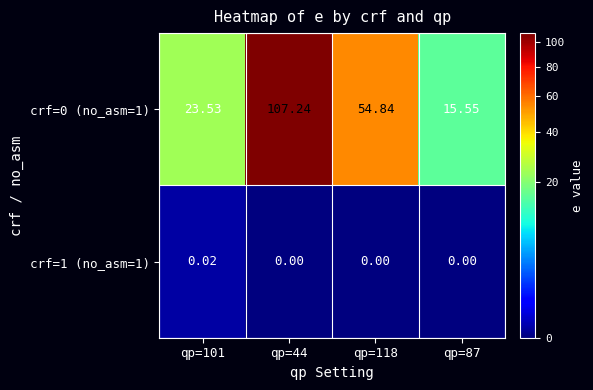

Is the value of crf=1 (no_asm=1) at qp=44 greater than the value of crf=0 (no_asm=1) at qp=118?

No